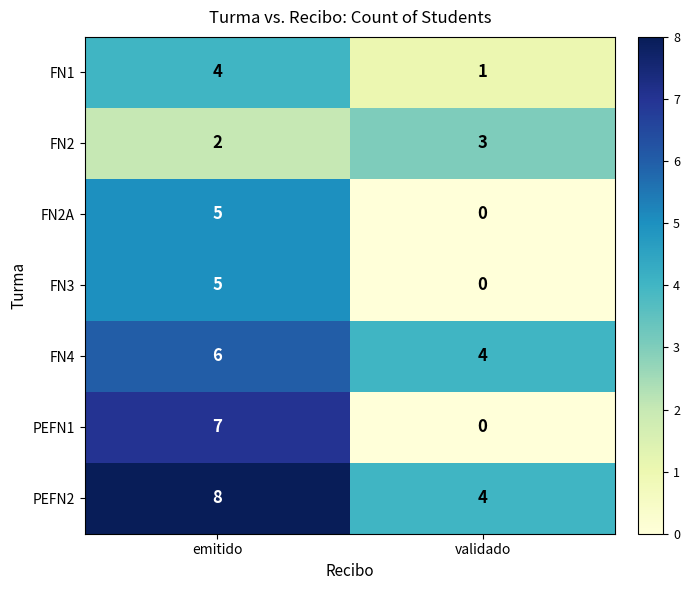

Is it true that FN2A equals 5 at emitido?

True